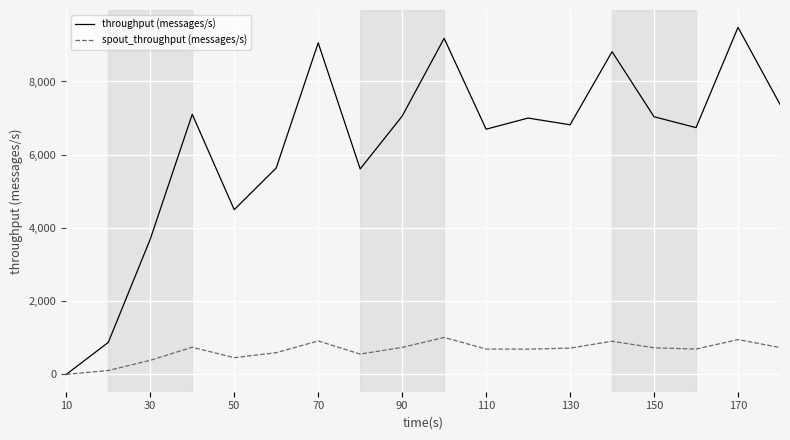

Which series has the widest spread of values?

throughput (messages/s)